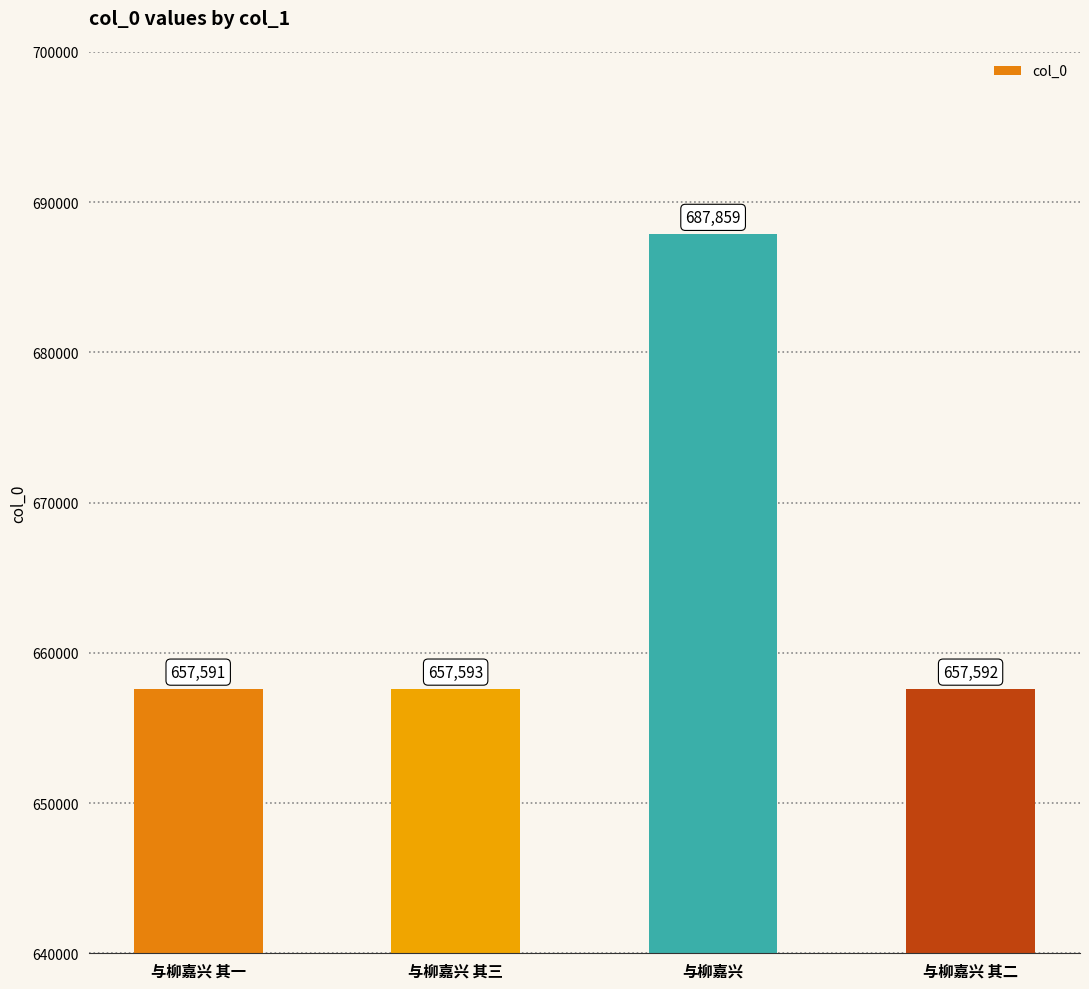

What position from the right is 与柳嘉兴 其一?

4